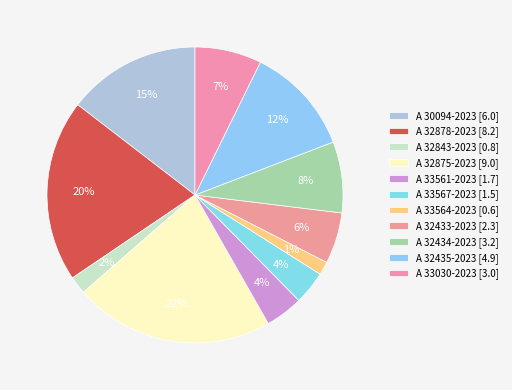

What percentage is the A 32433-2023 slice, to the nearest percent?

6%